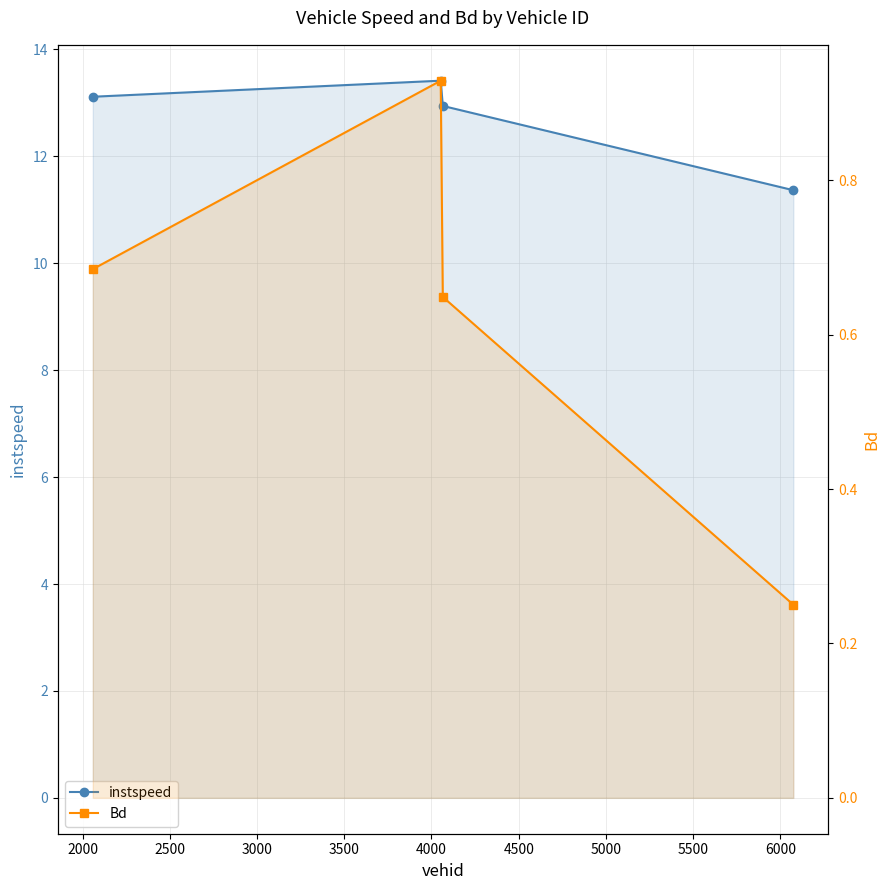

Between 2000 and 2500, which is larger?

2000